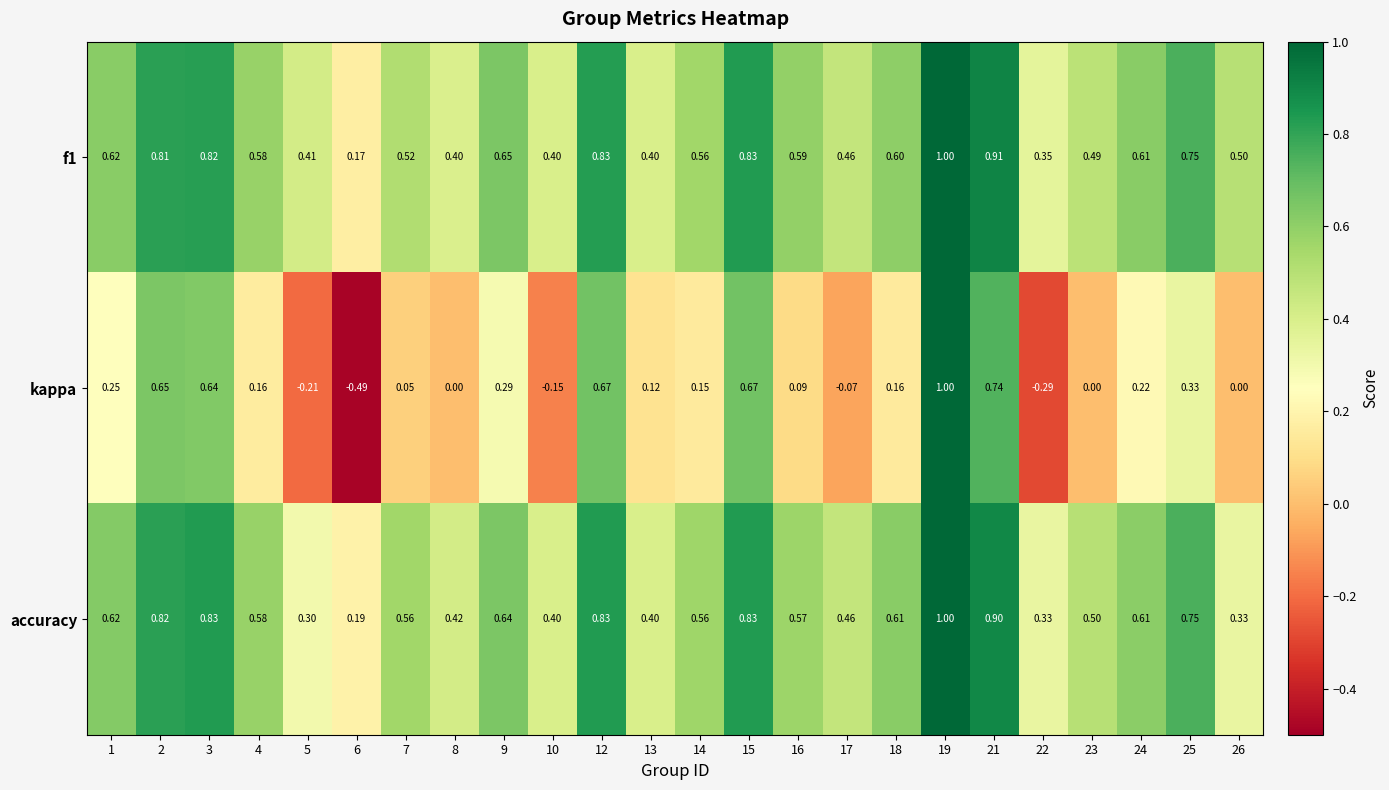

Which series has the widest spread of values?

kappa